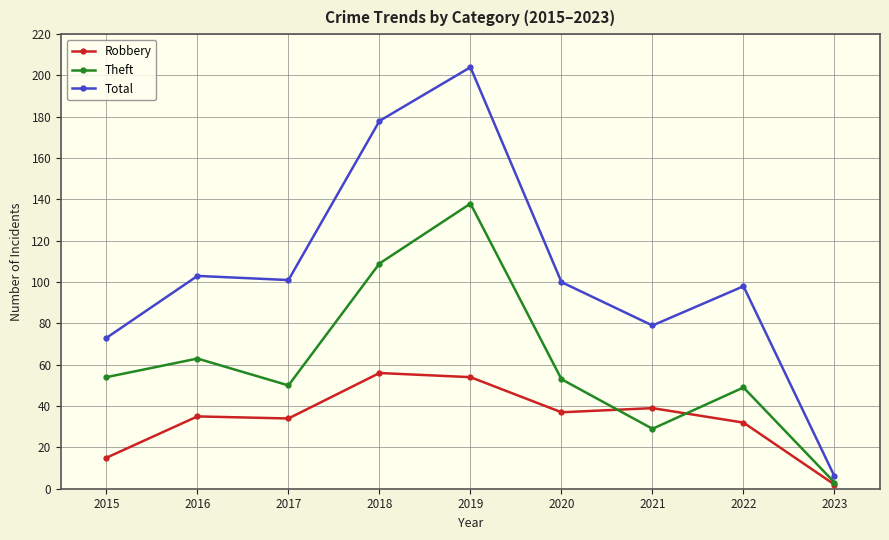

Reading right to left, what are all the values shown in this chart?

Robbery: 2	32	39	37	54	56	34	35	15
Theft: 3	49	29	53	138	109	50	63	54
Total: 6	98	79	100	204	178	101	103	73